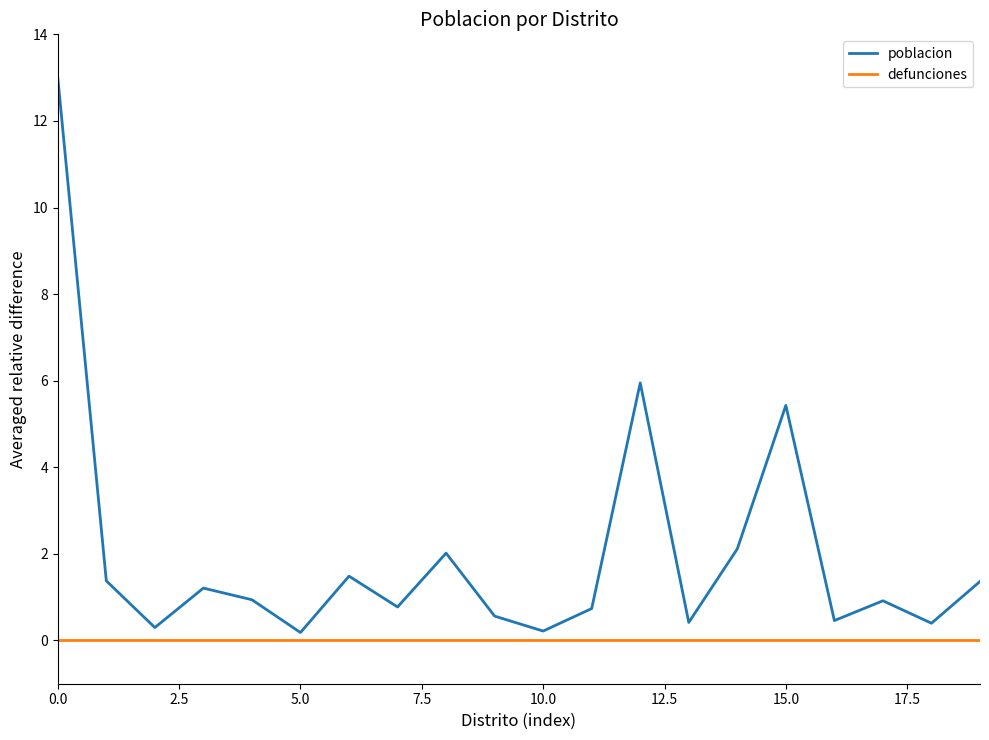

True or false: defunciones and poblacion cross at least once.

False